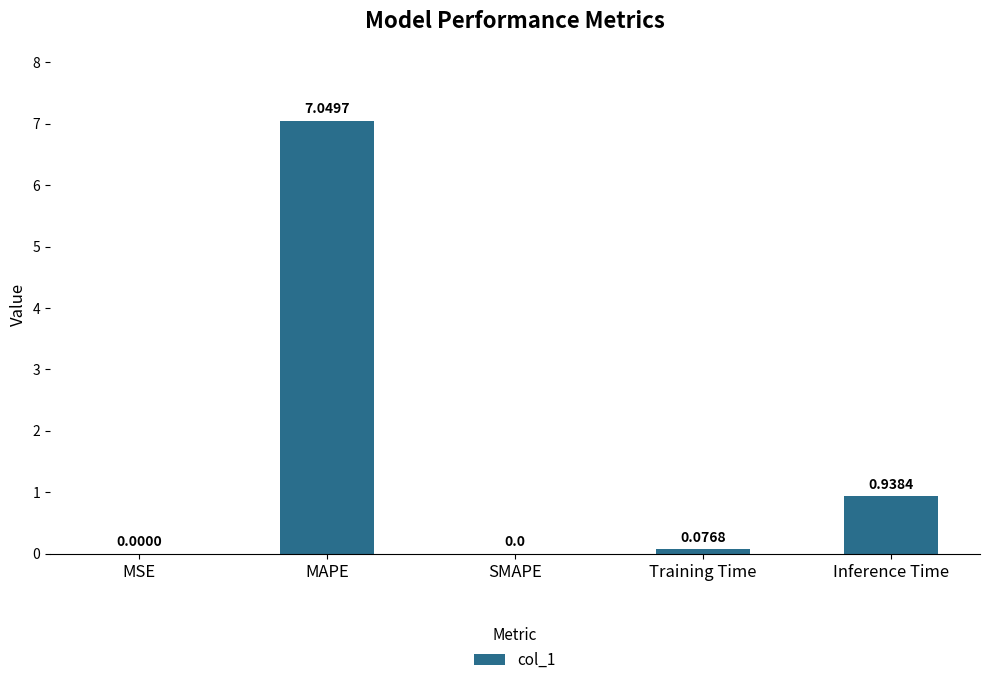

At which label is the value closest to 3?

Inference Time